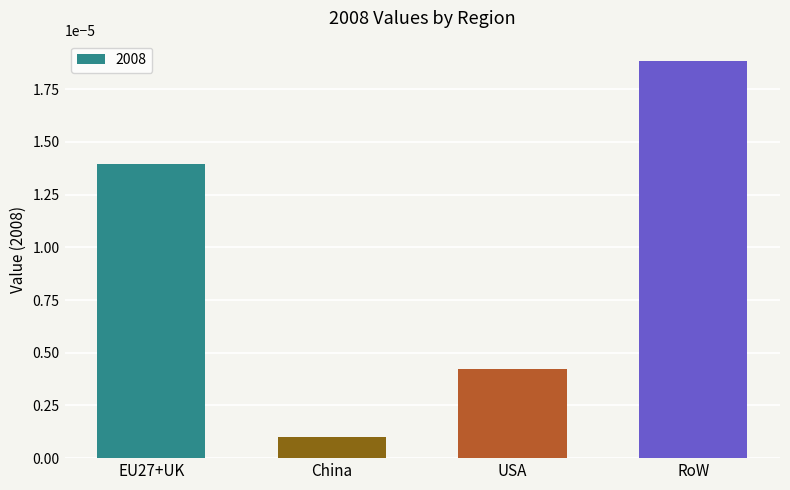

Rank the categories by value from highest to lowest.

RoW, EU27+UK, USA, China